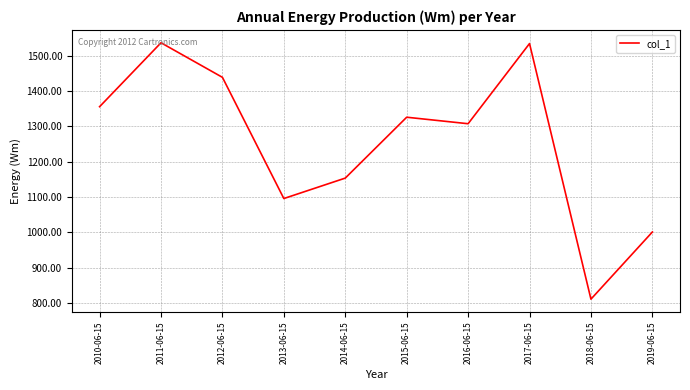

Is it true that the value at 2017-06-15 is 567.6?

False